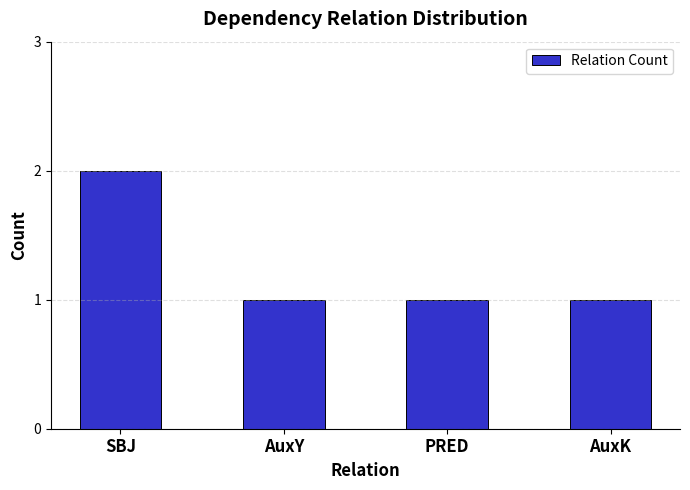

Is it true that the value at PRED is 1?

True